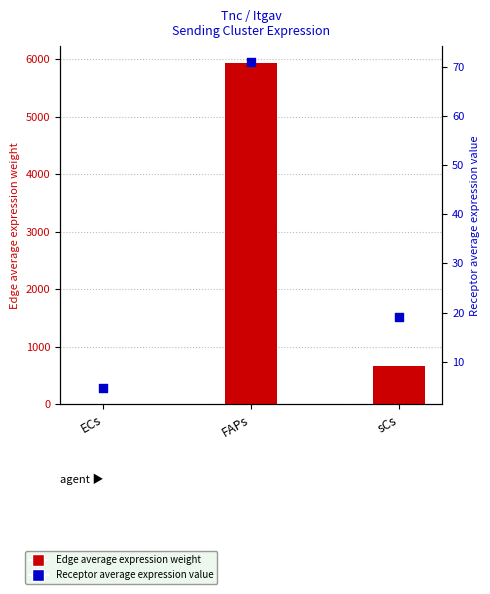

Which series has the largest Y range (max minus min)?

Edge average expression weight